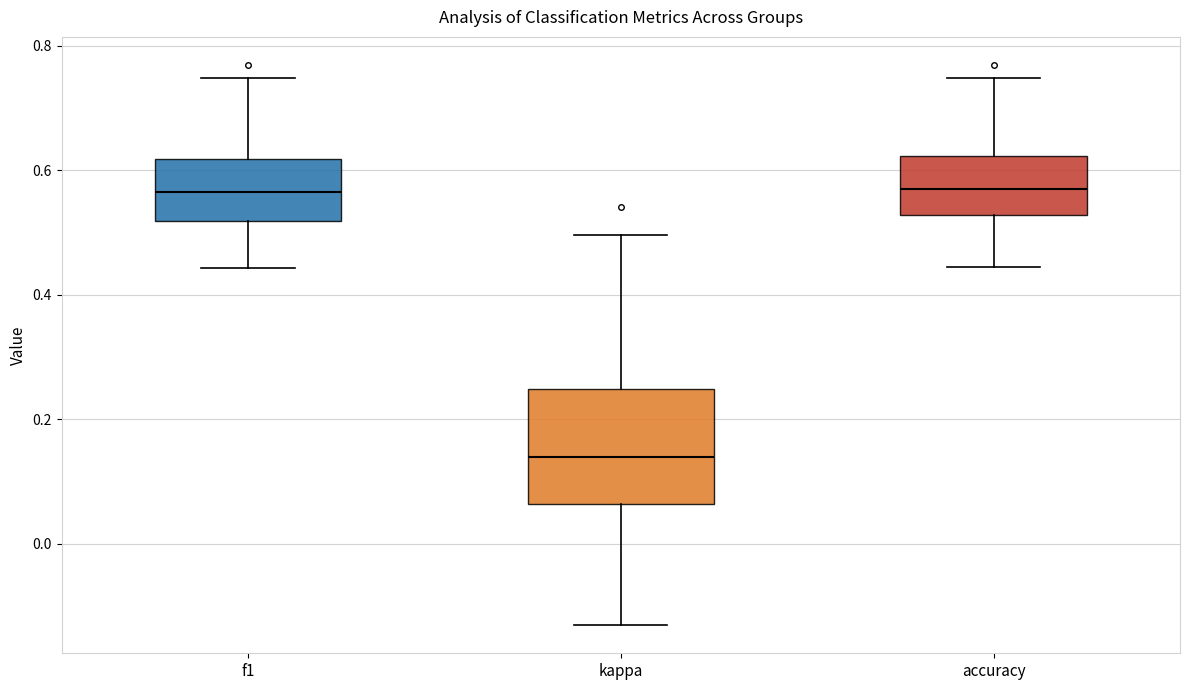

Reading left to right, transcribe this box plot: for each box, give where its median line is, the range the box spans, and where its two whiskers end, as read against the y-axis. The values are not printed on the chart, so give them approximately, as read against the axis.

f1: median 0.56, box 0.52 to 0.62, whiskers 0.44 to 0.74
kappa: median 0.14, box 0.06 to 0.24, whiskers -0.14 to 0.50
accuracy: median 0.56, box 0.52 to 0.62, whiskers 0.44 to 0.74